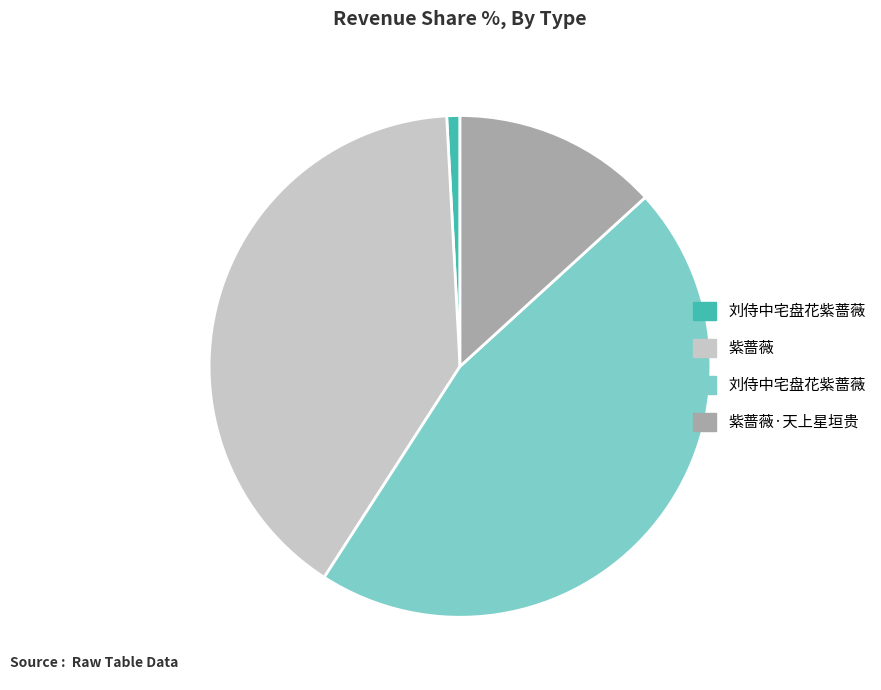

Is there any slice that represents more than half of the pie?

No